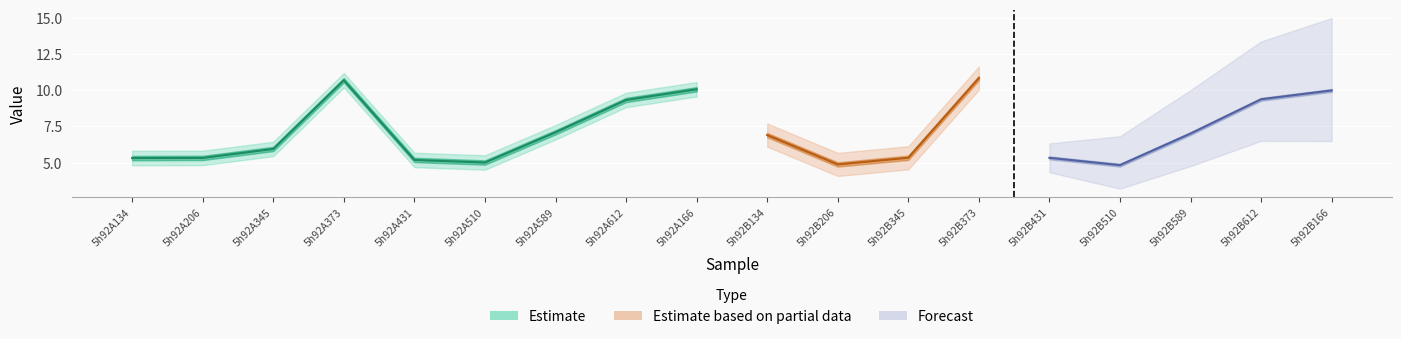

What is the greatest value displayed?

10.9